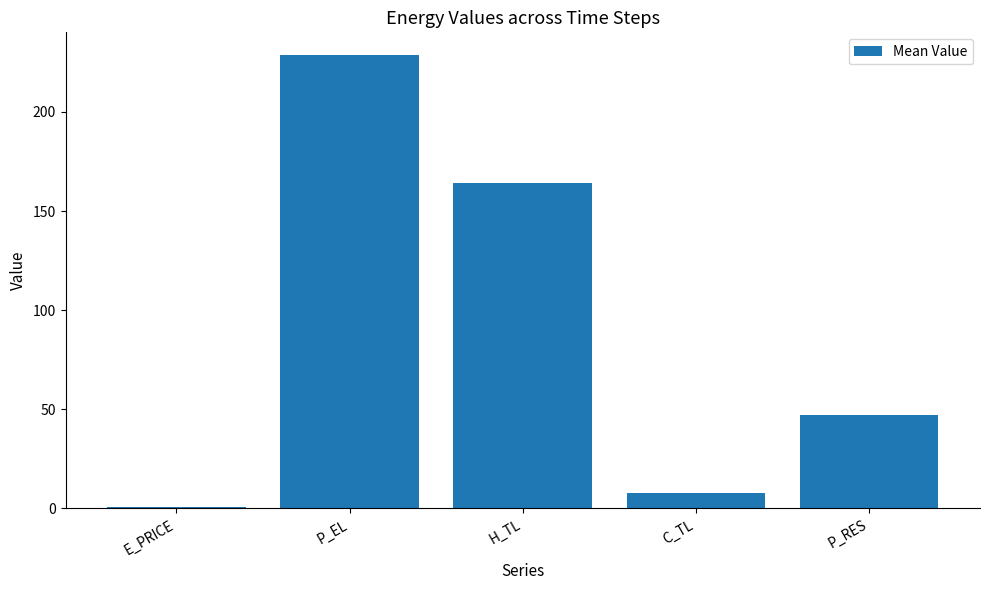

Reading right to left, transcribe all the data shown in this chart.

P_RES=46.9	C_TL=7.7	H_TL=164.4	P_EL=228.7	E_PRICE=0.7